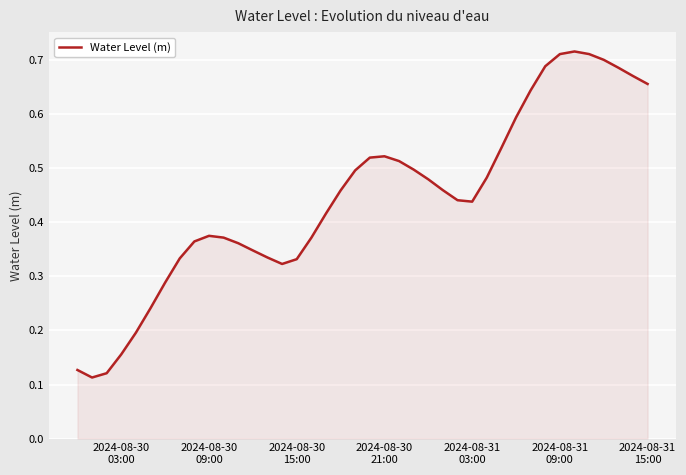

Reading right to left, extract all data points from this chart.

0.7	0.7	0.7	0.7	0.7	0.7	0.7	0.7	0.6	0.6	0.5	0.5	0.4	0.4	0.5	0.5	0.5	0.5	0.5	0.5	0.5	0.5	0.4	0.4	0.3	0.3	0.3	0.3	0.4	0.4	0.4	0.4	0.3	0.3	0.2	0.2	0.2	0.1	0.1	0.1